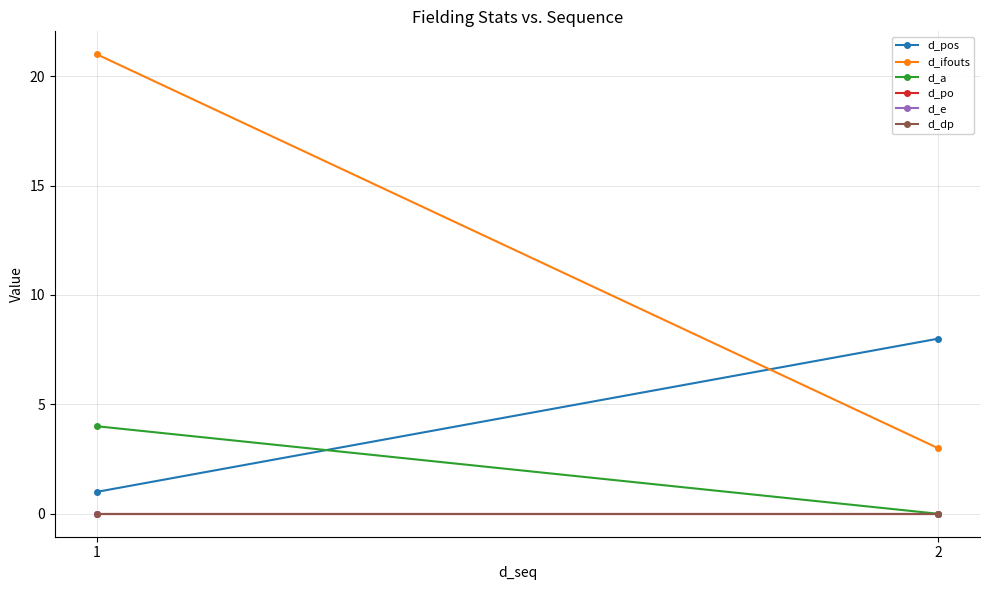

Is this an area chart (filled region under the line)?

No